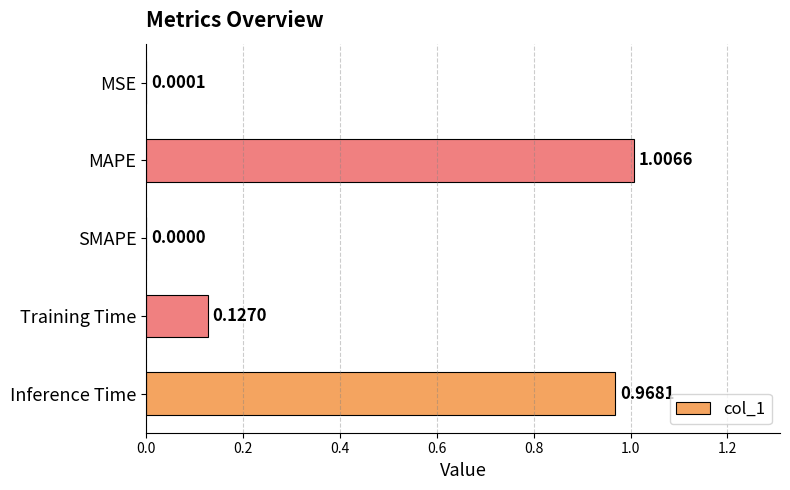

Between SMAPE and Training Time, which is larger?

Training Time